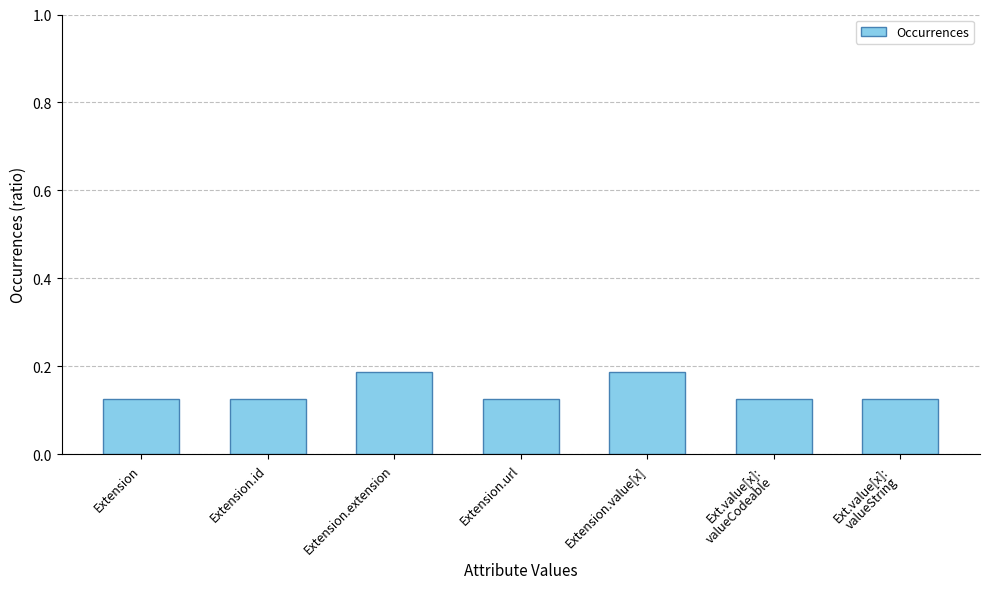

What is the sum of all values?

1.0